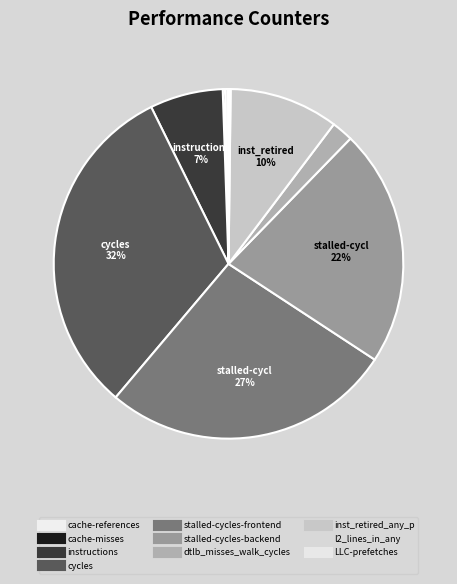

To the nearest percent, what is the average slice percentage?

10%